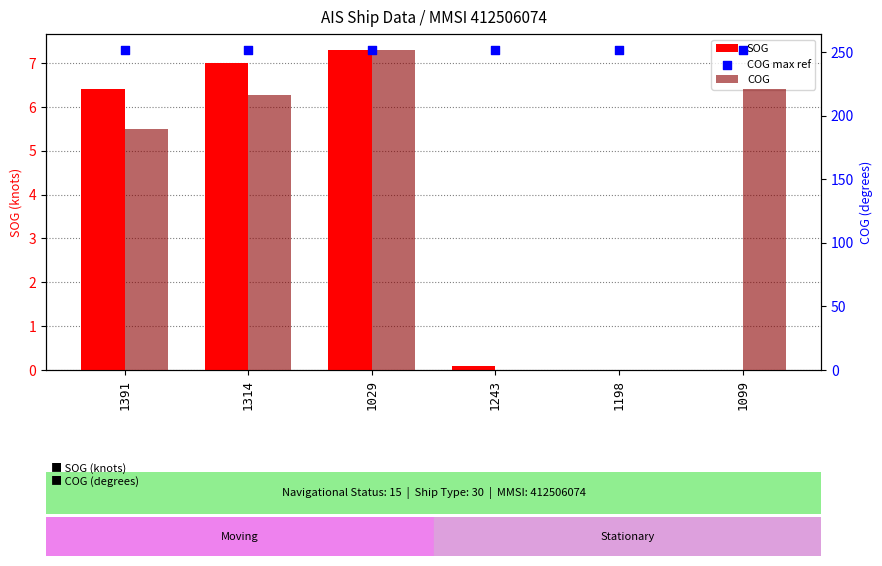

What is the total value across all series at 1391?

447.6